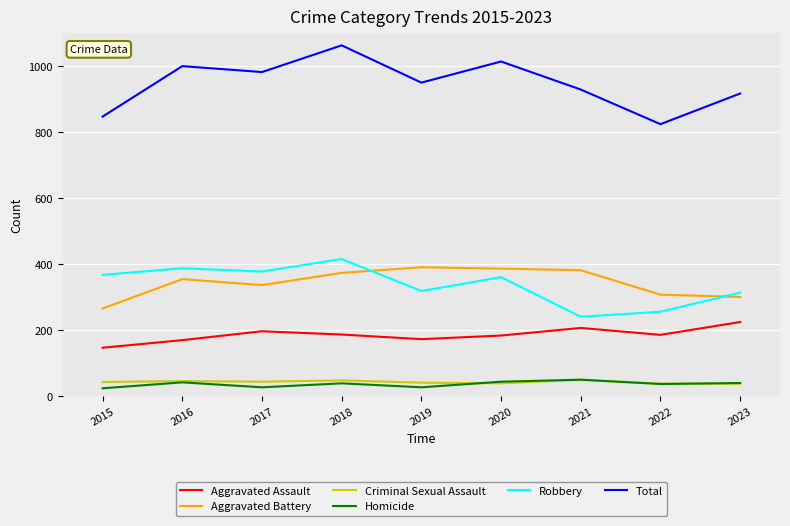

The value of Aggravated Assault at 2016 is 170. True or false?

True